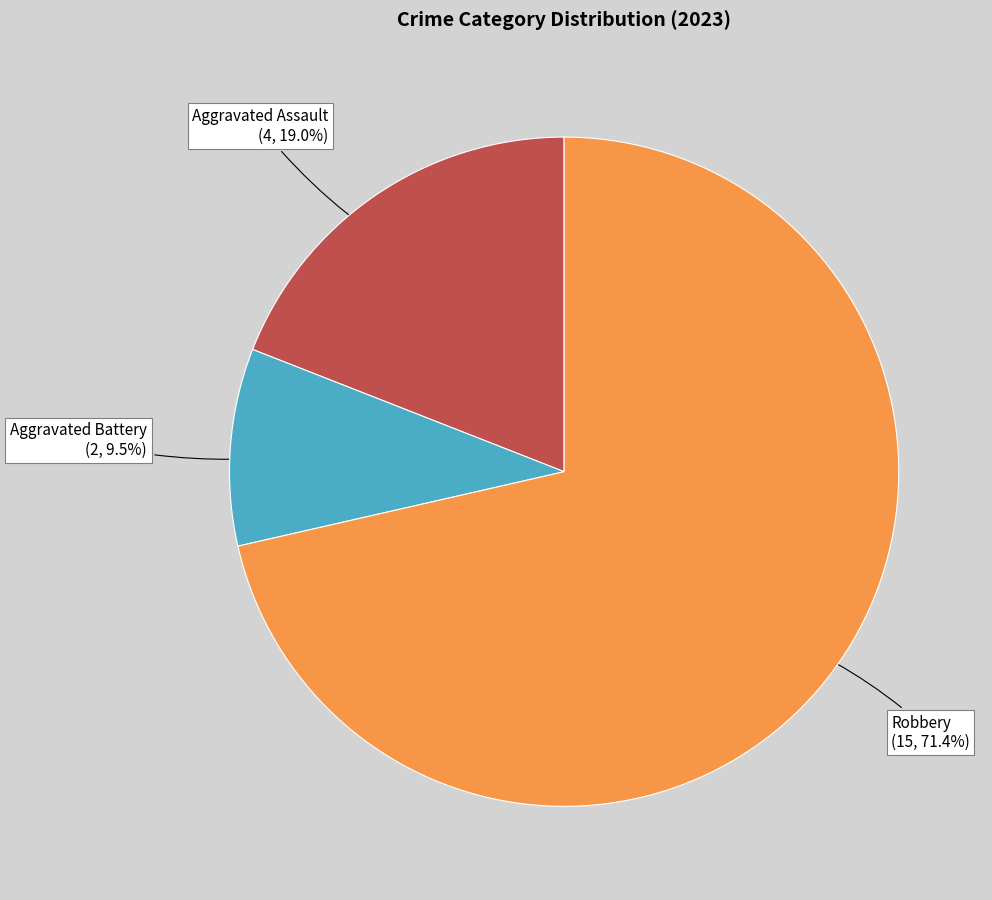

Is there a majority slice in this chart?

Yes